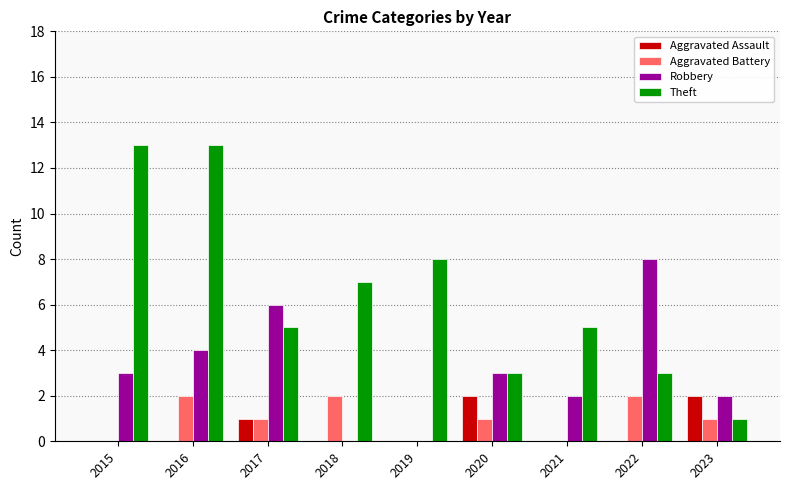

Which series has the largest range (max minus min)?

Theft